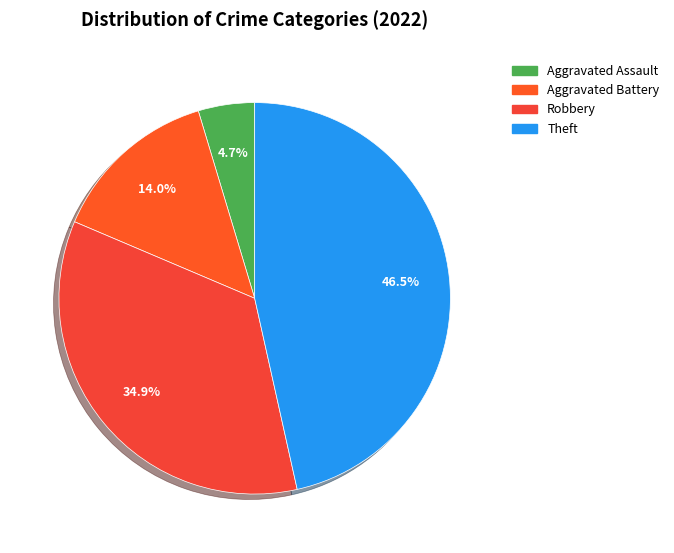

How many slices are in this pie chart?

4